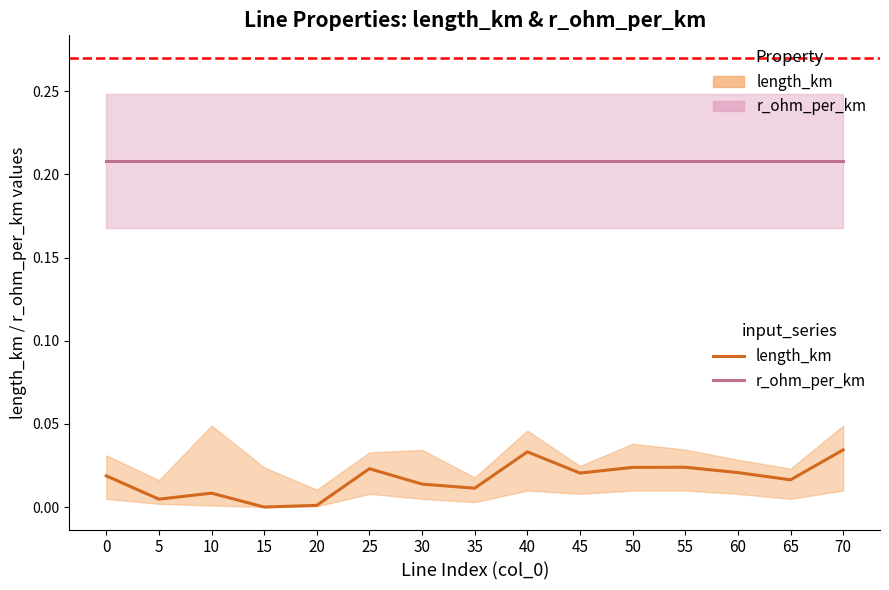

Reading left to right, list all the values displayed in this chart.

length_km: 0=0.0	5=0.0	10=0.0	15=0.0	20=0.0	25=0.0	30=0.0	35=0.0	40=0.0	45=0.0	50=0.0	55=0.0	60=0.0	65=0.0	70=0.0
r_ohm_per_km: 0=0.2	5=0.2	10=0.2	15=0.2	20=0.2	25=0.2	30=0.2	35=0.2	40=0.2	45=0.2	50=0.2	55=0.2	60=0.2	65=0.2	70=0.2